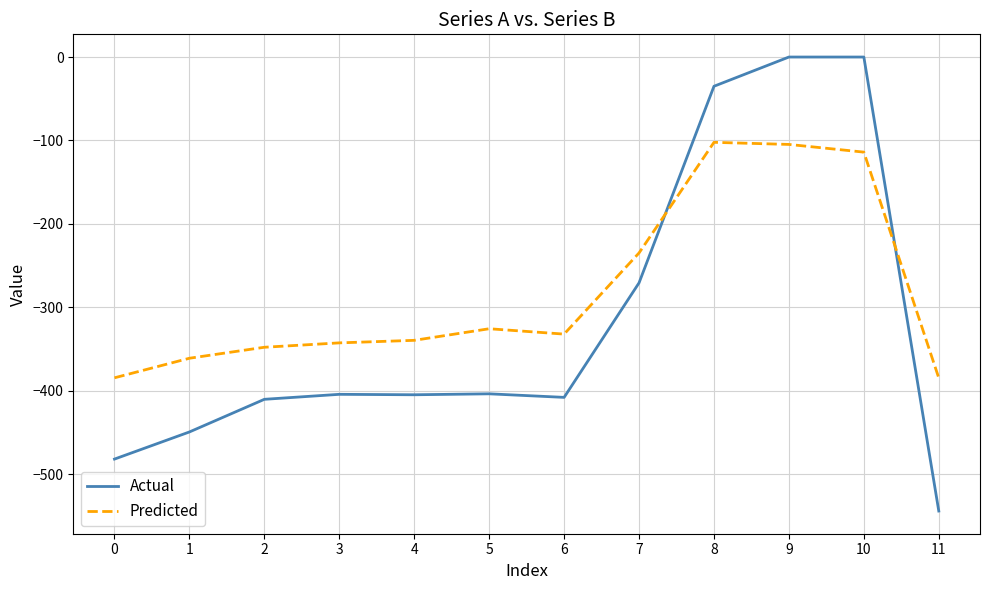

The value of Actual at 11 is -257.7. True or false?

False